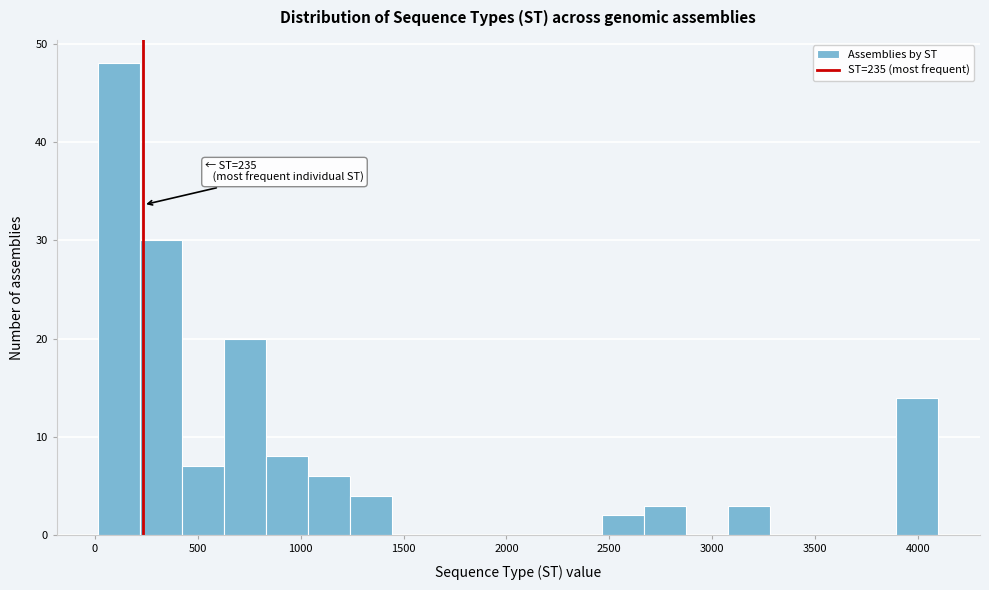

Over which range of the x-axis is the bar tallest?

0 to 200